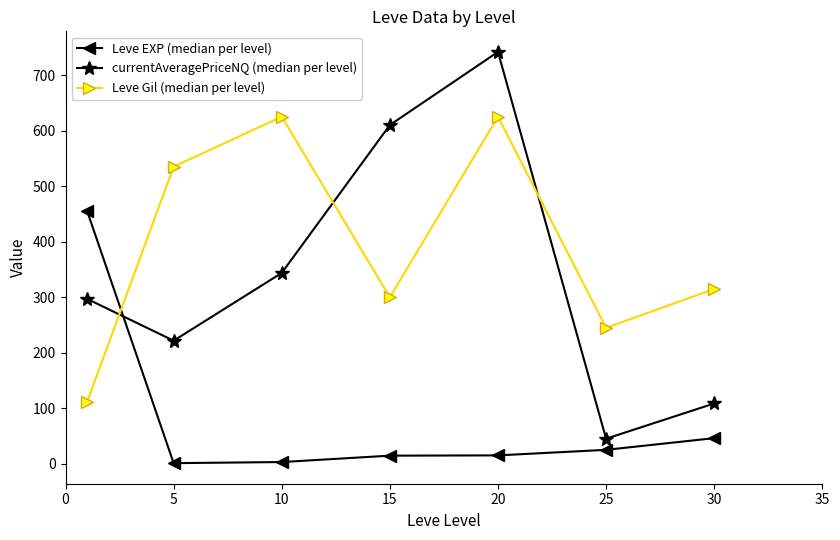

In currentAveragePriceNQ (median per level), how many points are higher than both neighbors (excluding endpoints)?

1